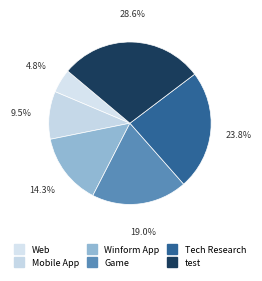

Approximately how many times larger is the value at Game compared to Tech Research?

0.8